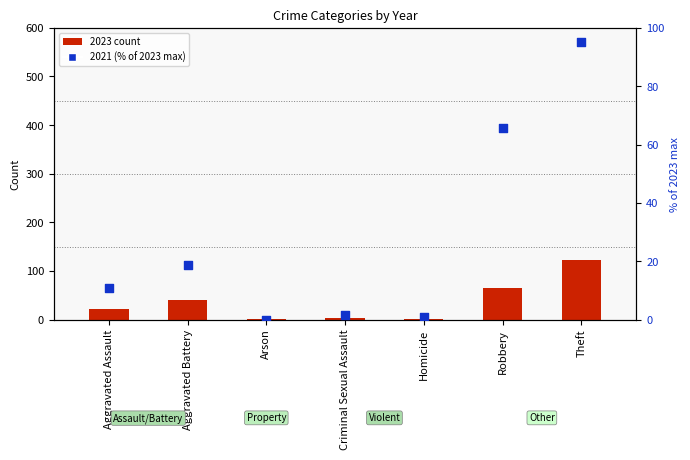

Which has a higher value, Aggravated Battery or Criminal Sexual Assault?

Aggravated Battery